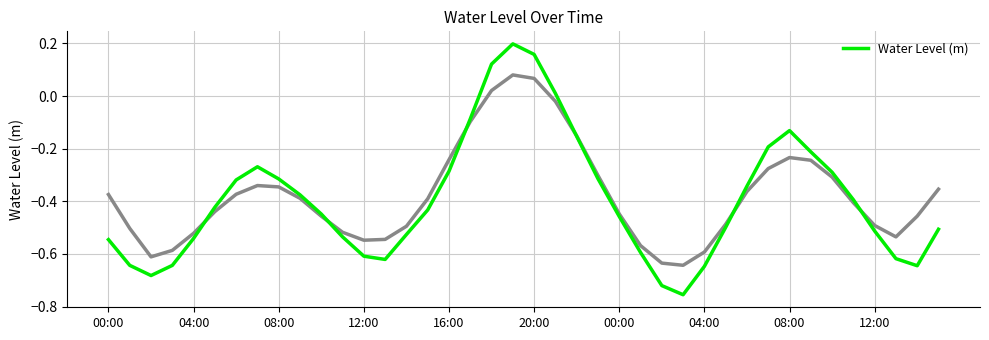

What is the sum of all values?

-15.8